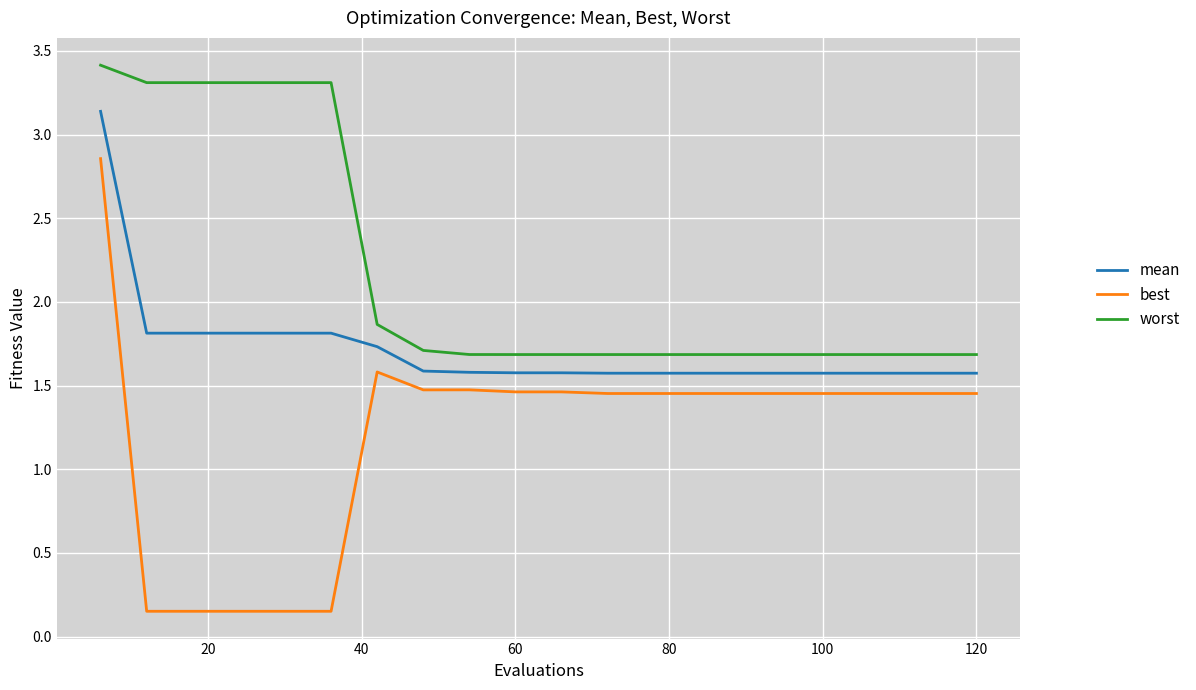

True or false: best and worst intersect in this chart.

False